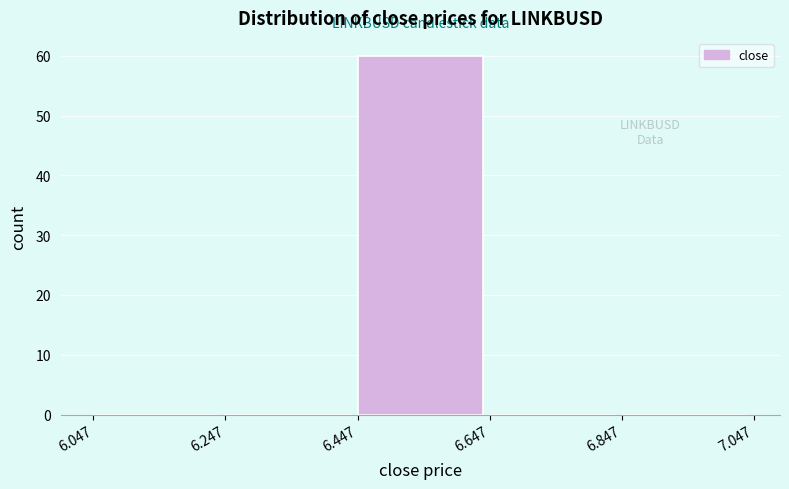

Reading left to right, list every bar in this chart as the range it spans on the x-axis followed by its height. The values are not printed on the chart, so give them approximately, as read against the axis.

6.047 to 6.247: 0
6.247 to 6.447: 0
6.447 to 6.647: 60
6.647 to 6.847: 0
6.847 to 7.047: 0